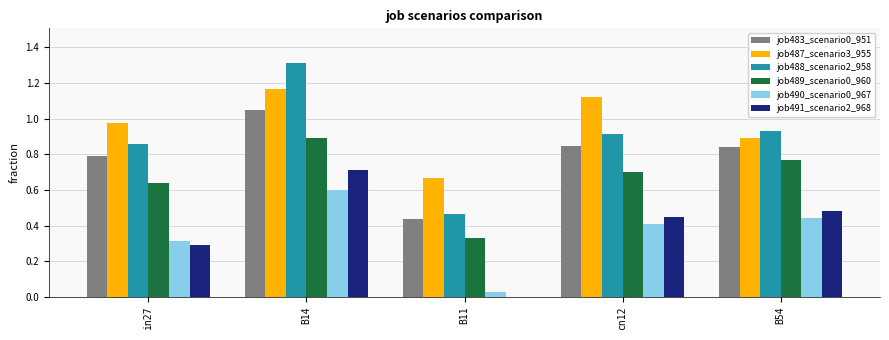

How many data points does each series have?

5